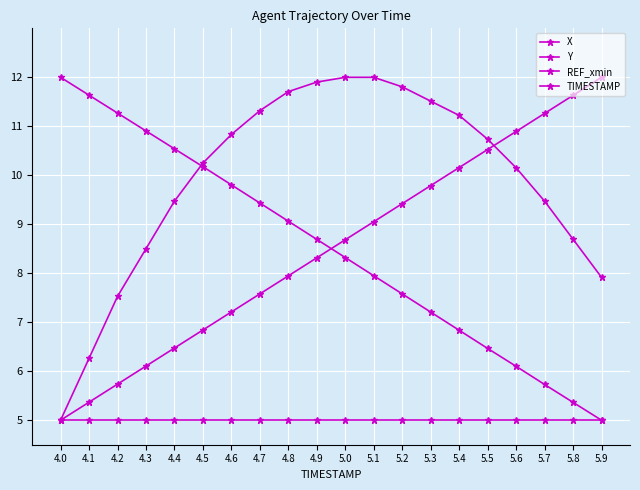

True or false: REF_xmin and Y cross at least once.

False